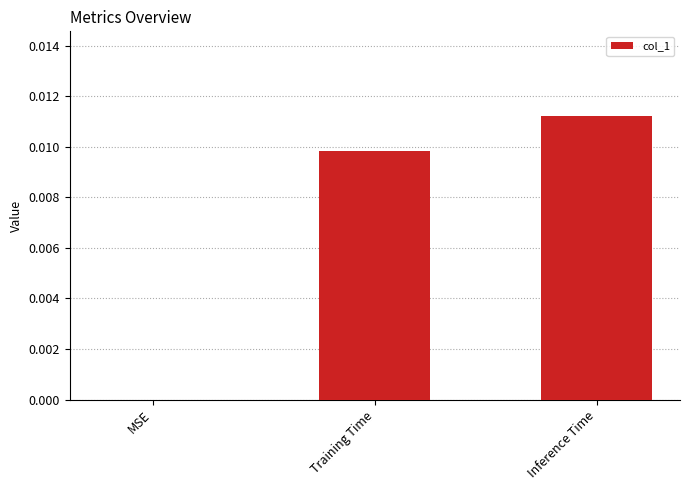

Is it true that the value at Inference Time is 0.0?

True